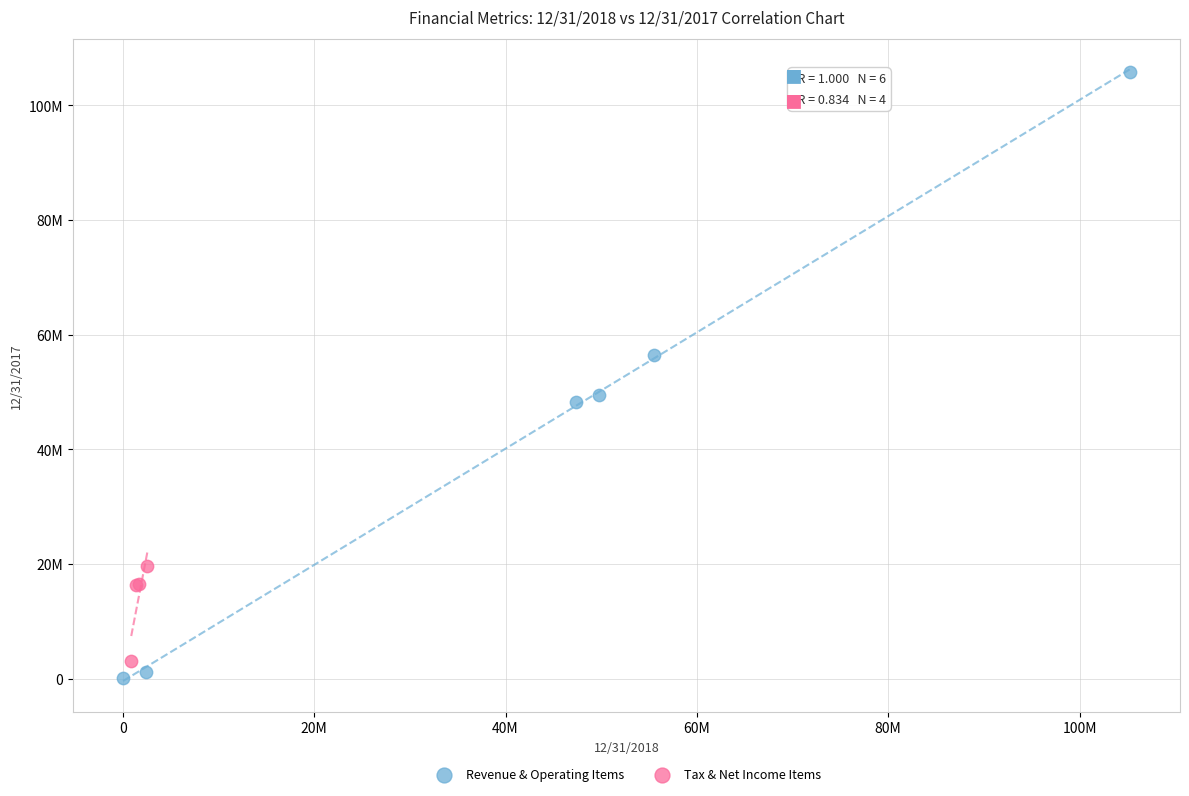

What are all the series names shown in the legend?

Revenue & Operating Items, Tax & Net Income Items